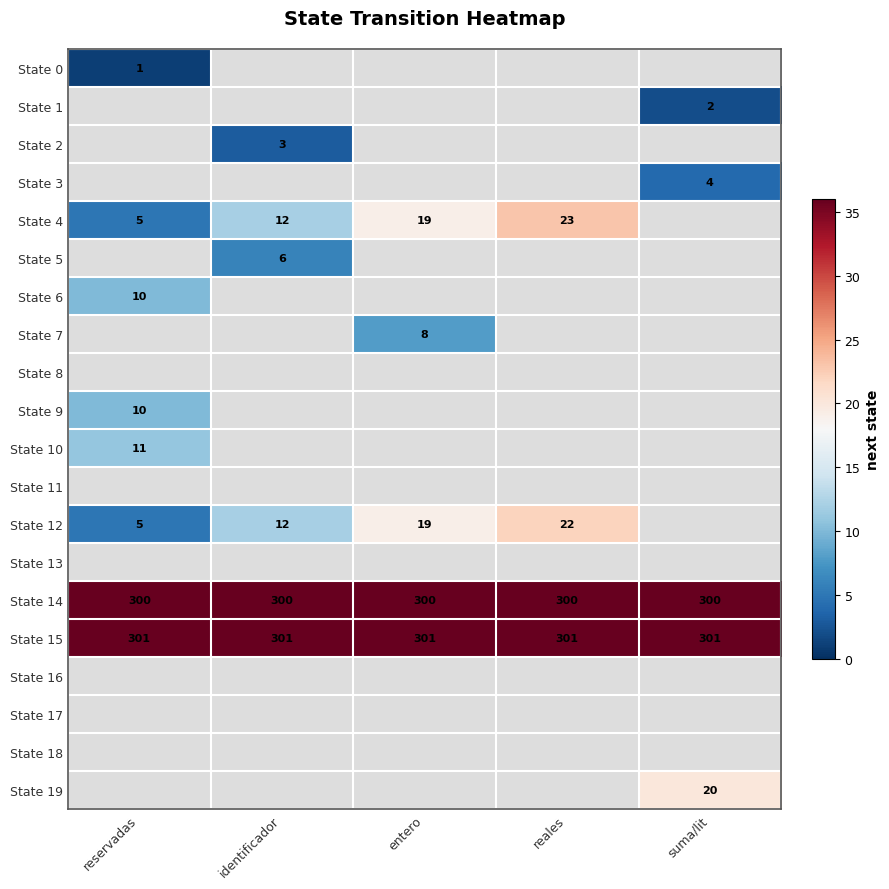

What is the maximum value for State 15?

301